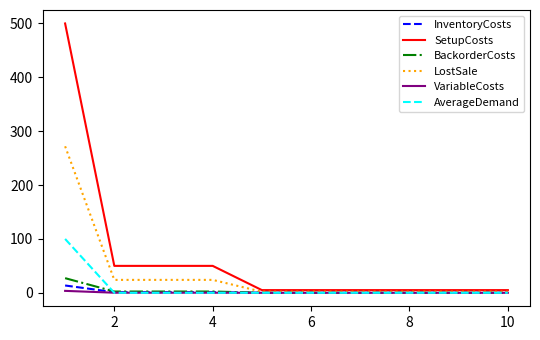

What is the greatest value displayed?

500.0